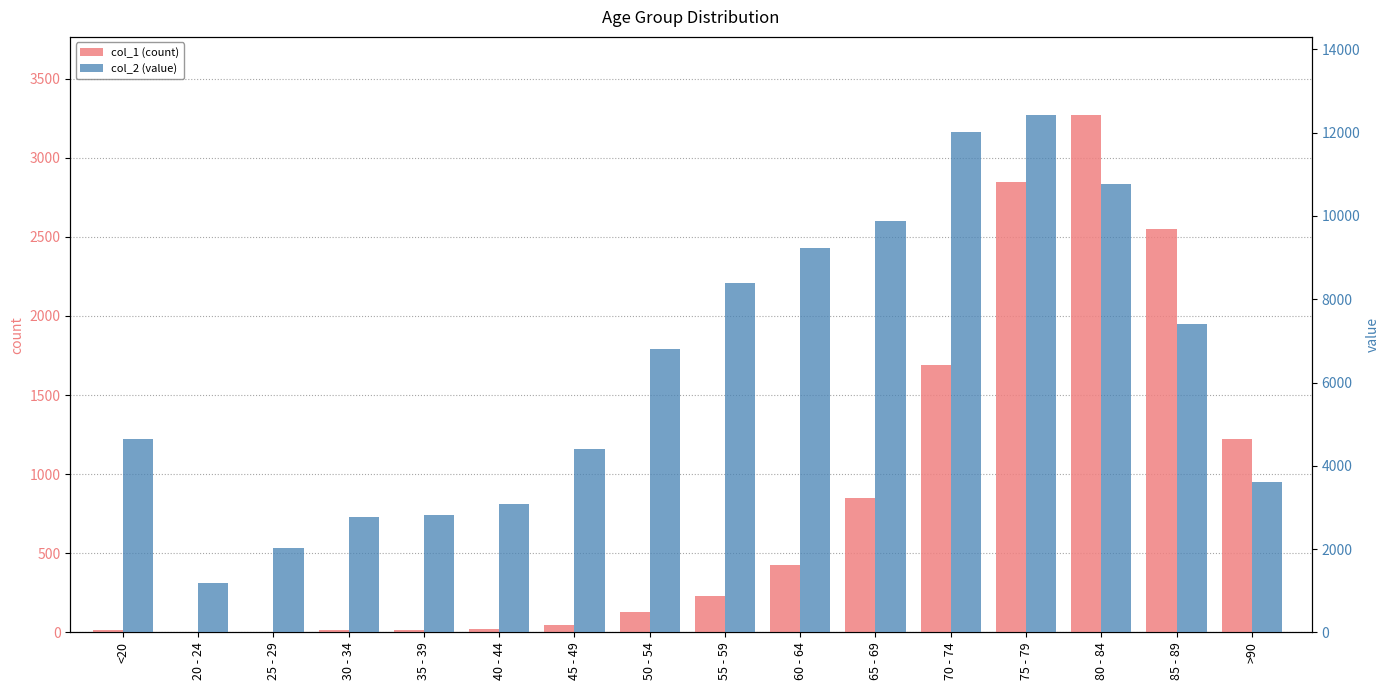

What position from the right is 70 - 74?

5